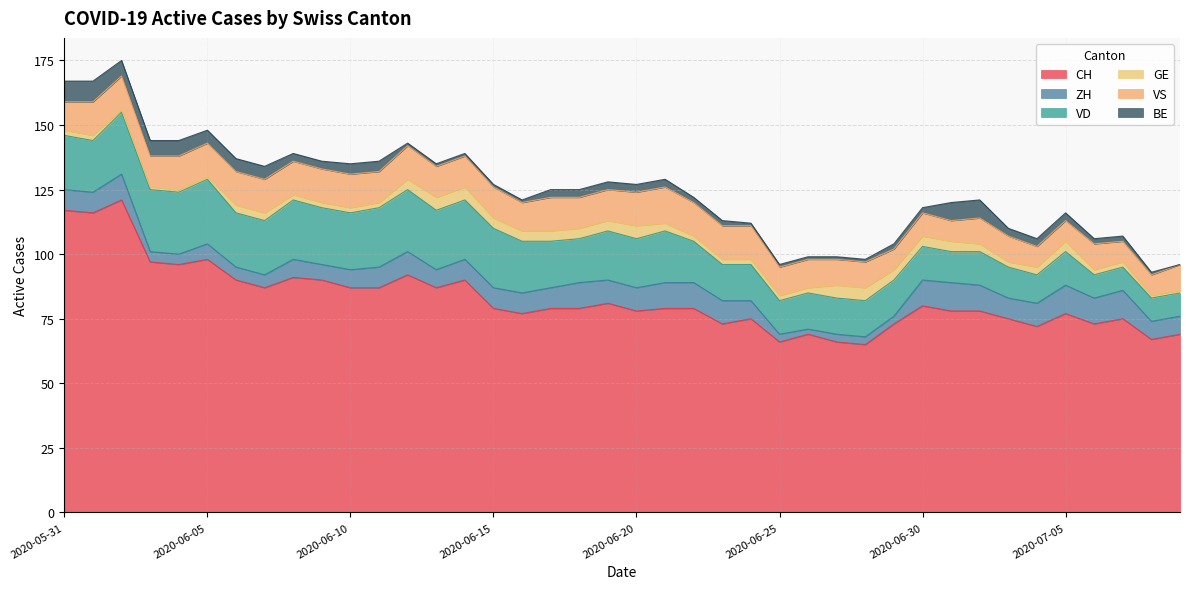

Rank the series at 2020-07-06 from lowest to highest value.

GE, BE, VD, ZH, VS, CH